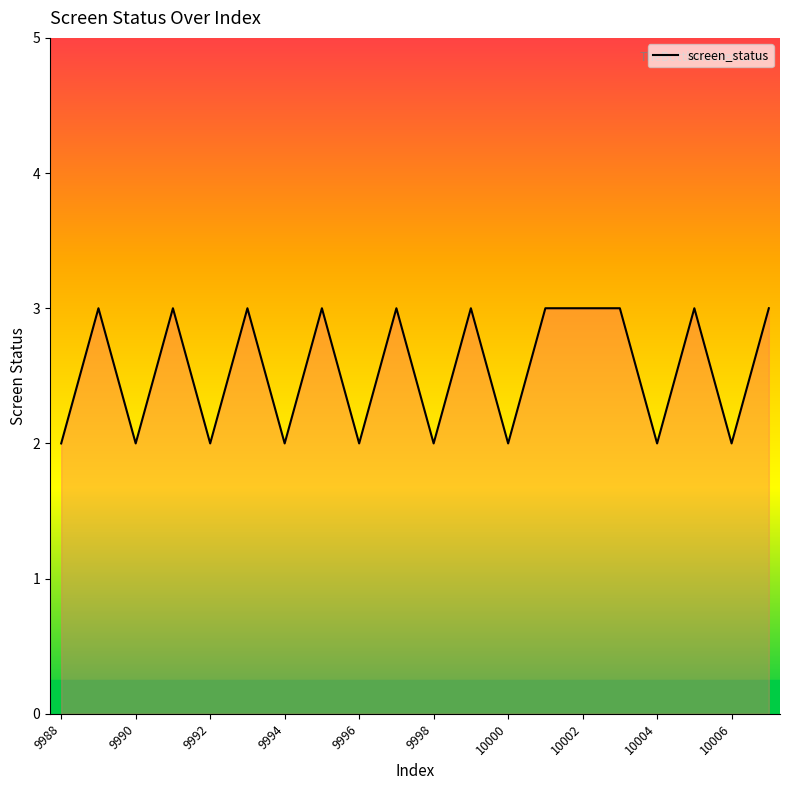

What is the difference between the second highest and minimum values?

1